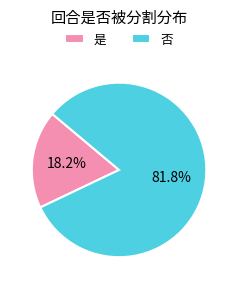

Which category has the biggest portion of the pie?

否